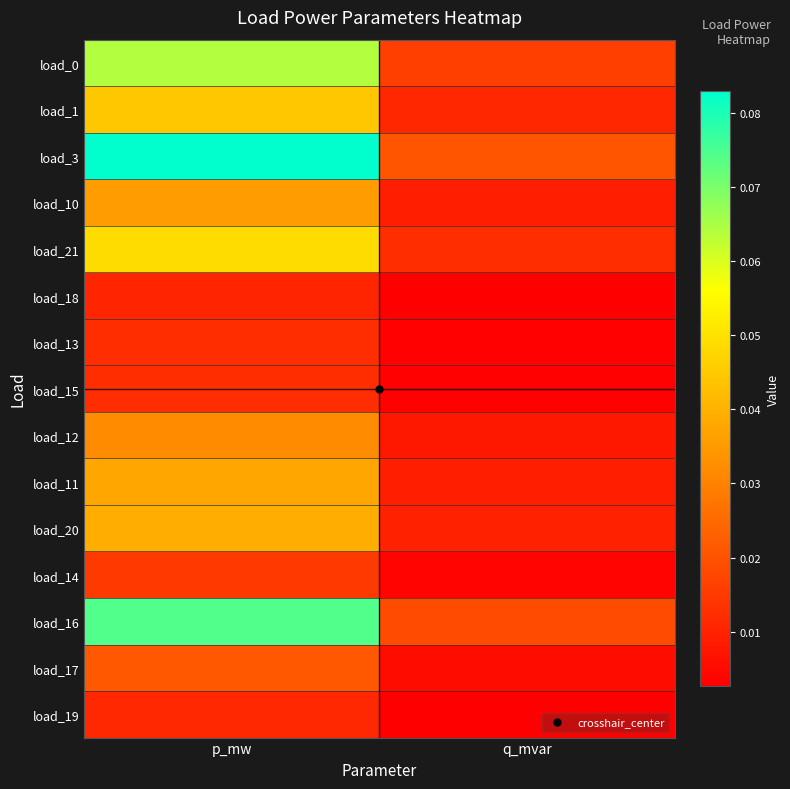

Reading right to left, transcribe all the data shown in this chart.

load_0: q_mvar=0.0	p_mw=0.1
load_1: q_mvar=0.0	p_mw=0.0
load_3: q_mvar=0.0	p_mw=0.1
load_10: q_mvar=0.0	p_mw=0.0
load_21: q_mvar=0.0	p_mw=0.0
load_18: q_mvar=0.0	p_mw=0.0
load_13: q_mvar=0.0	p_mw=0.0
load_15: q_mvar=0.0	p_mw=0.0
load_12: q_mvar=0.0	p_mw=0.0
load_11: q_mvar=0.0	p_mw=0.0
load_20: q_mvar=0.0	p_mw=0.0
load_14: q_mvar=0.0	p_mw=0.0
load_16: q_mvar=0.0	p_mw=0.1
load_17: q_mvar=0.0	p_mw=0.0
load_19: q_mvar=0.0	p_mw=0.0